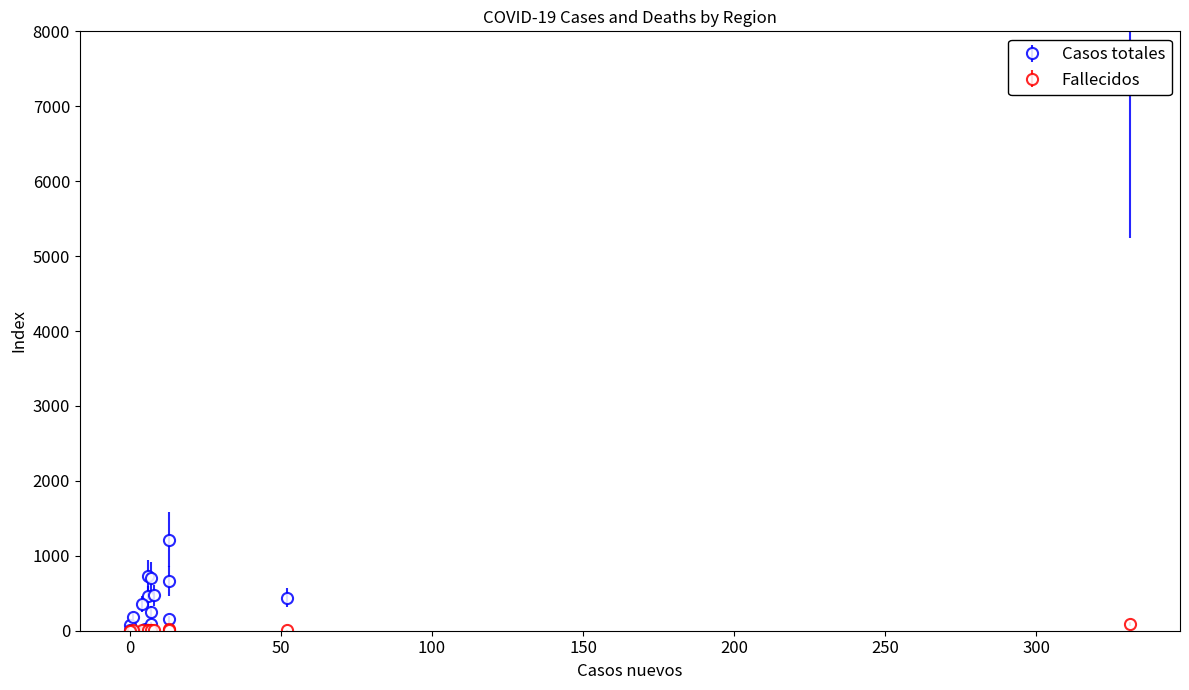

The Casos totales series shows 14 at Atacama. True or false?

False